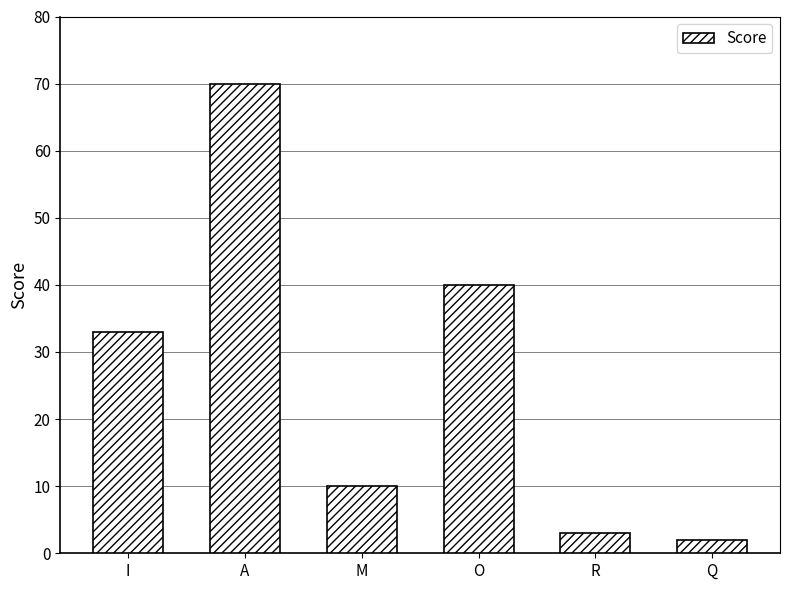

Which has a higher value, Q or R?

R